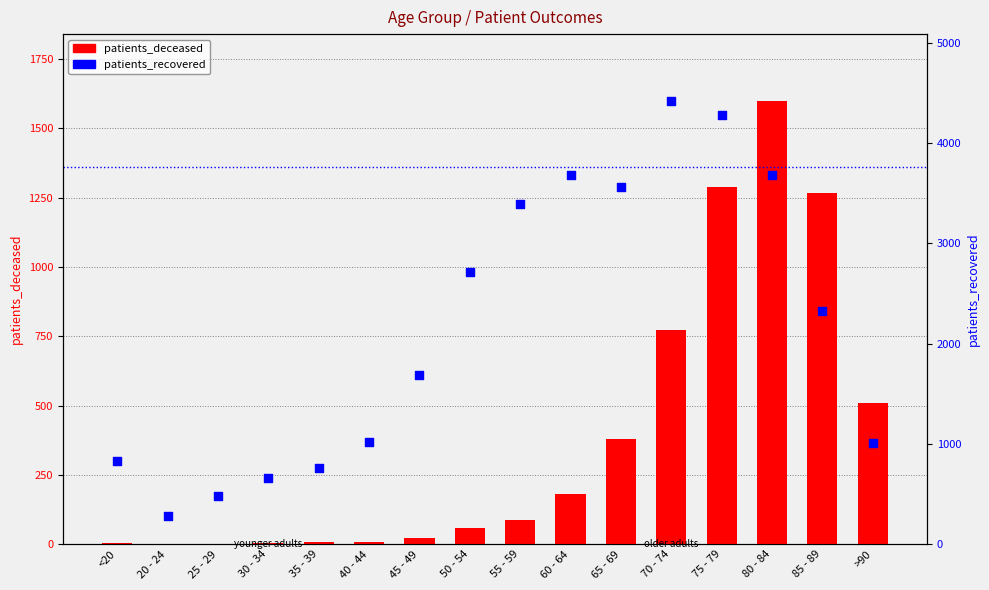

What is the total value across all series at 25 - 29?

480